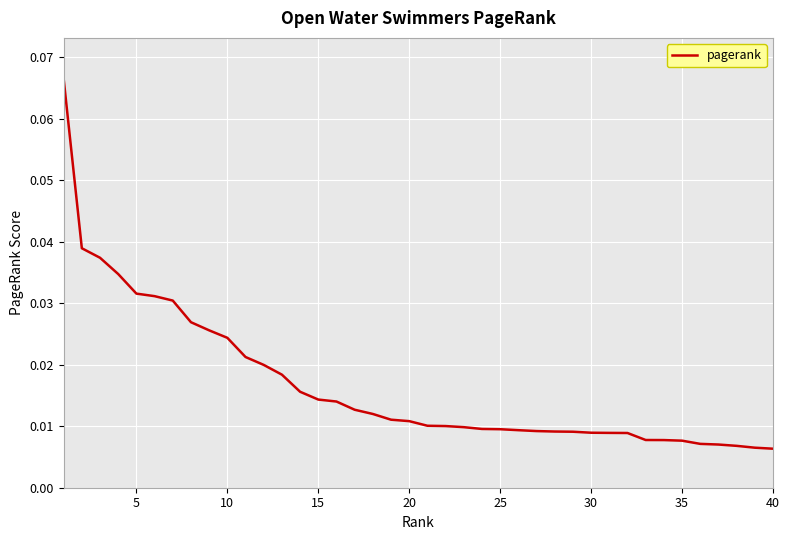

Is this an area chart (filled region under the line)?

No